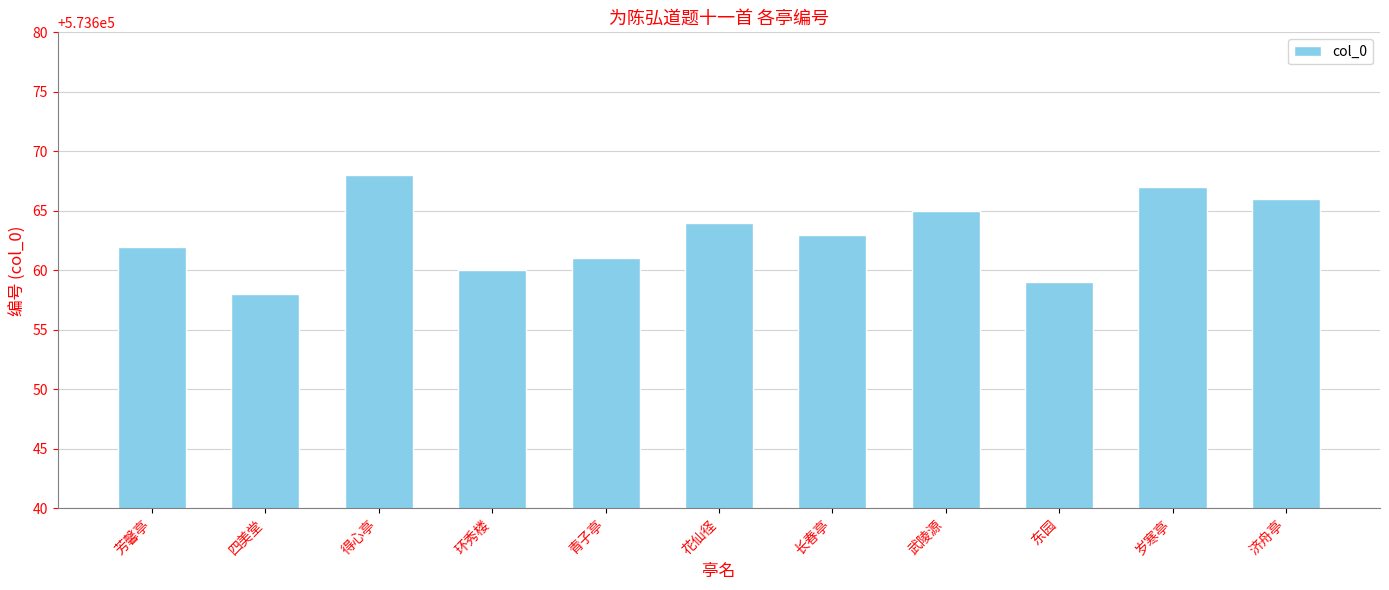

Is it true that the value at 四美堂 is 573658?

True